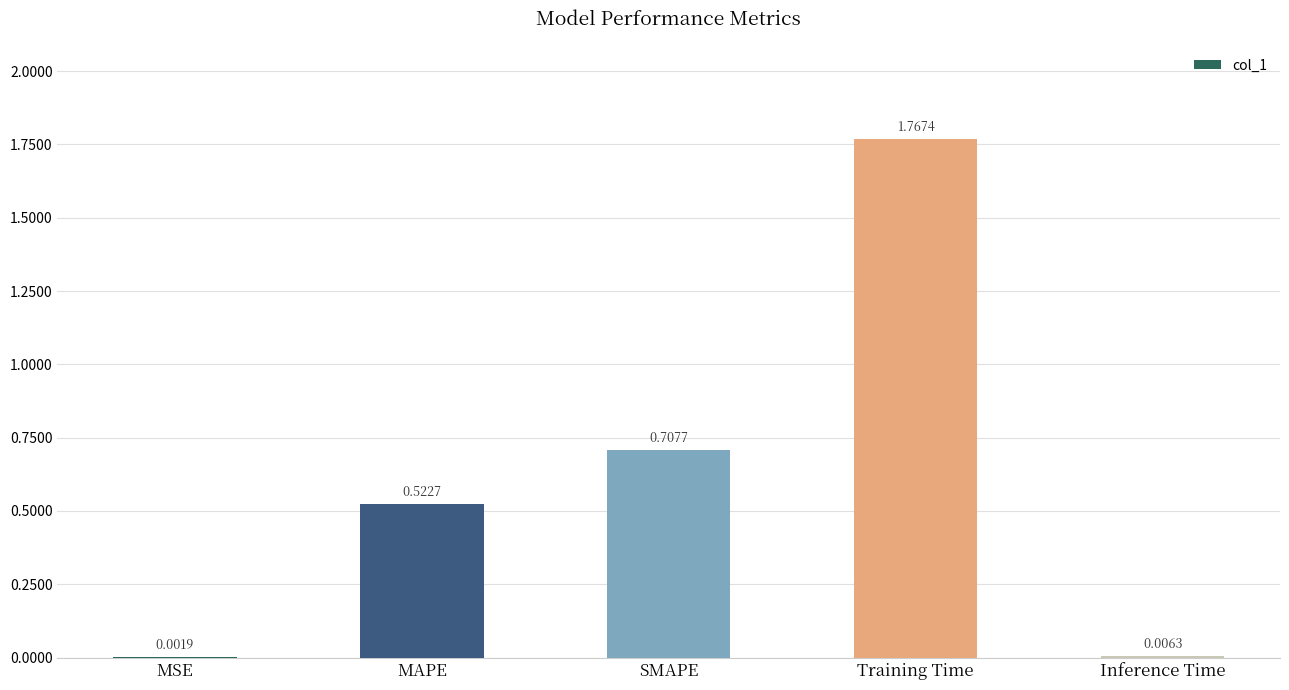

Which category has the highest value across all series?

Training Time